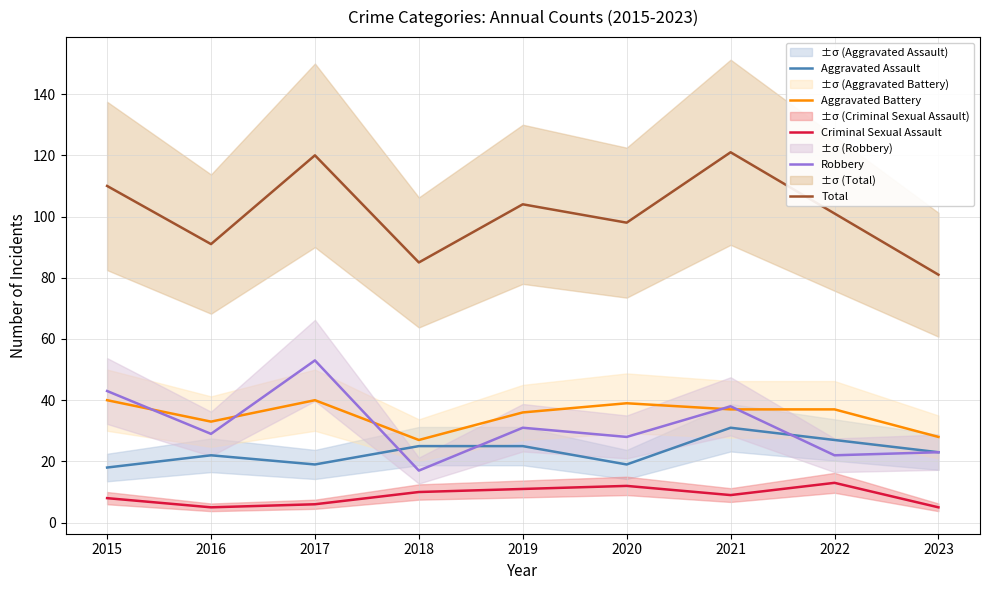

What are all the series names shown in the legend?

Aggravated Assault, Aggravated Battery, Criminal Sexual Assault, Robbery, Total